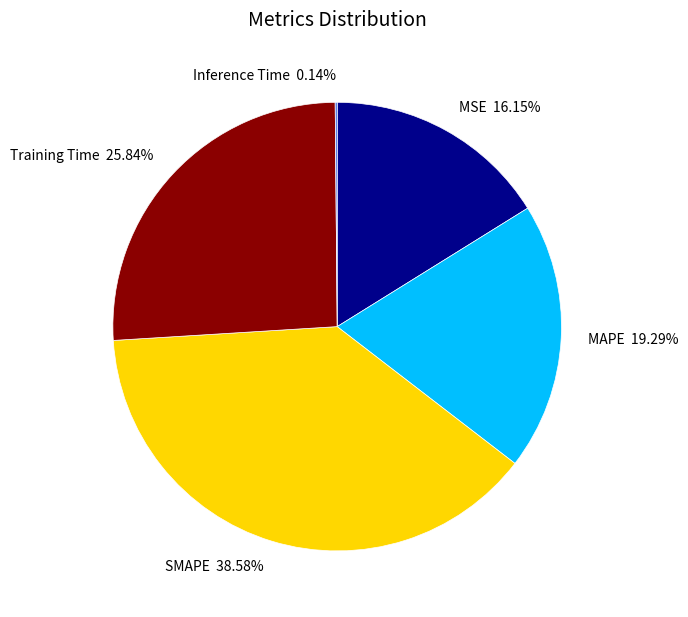

Combined, do MSE 16.15% and Training Time 25.84% account for over 50%?

No